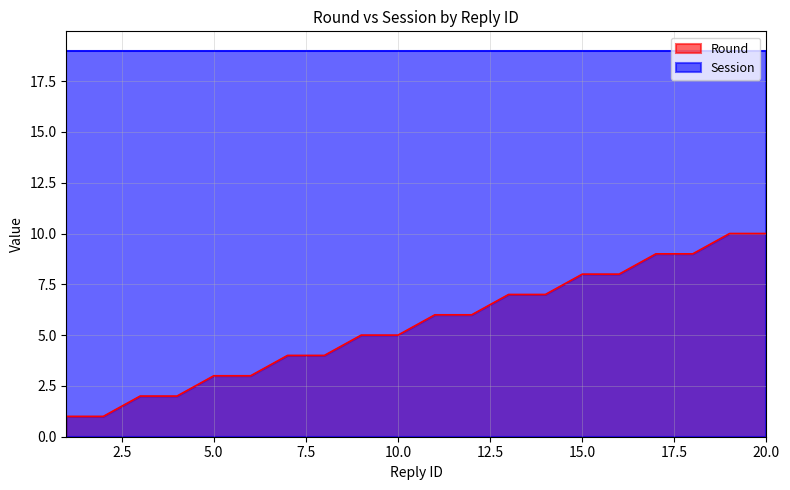

The value at 11 is 3. True or false?

False